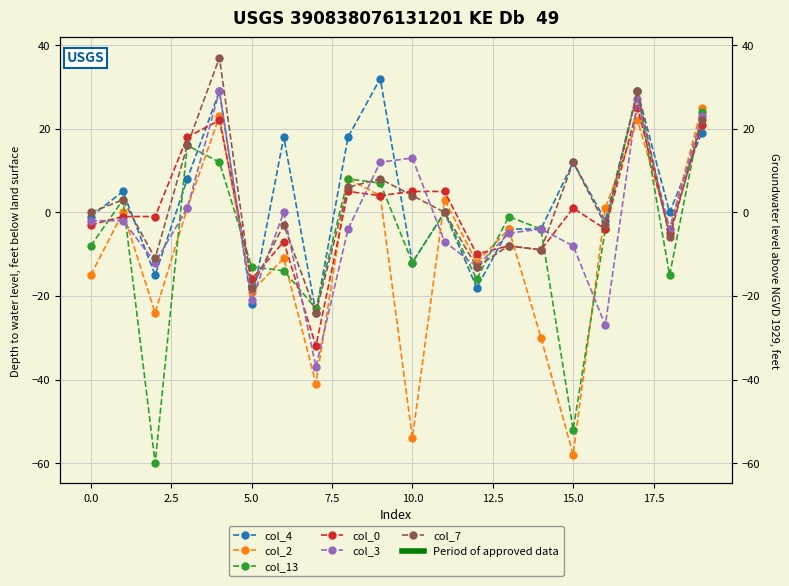

Which series ends up on top after the final intersection of col_4 and col_3?

col_3